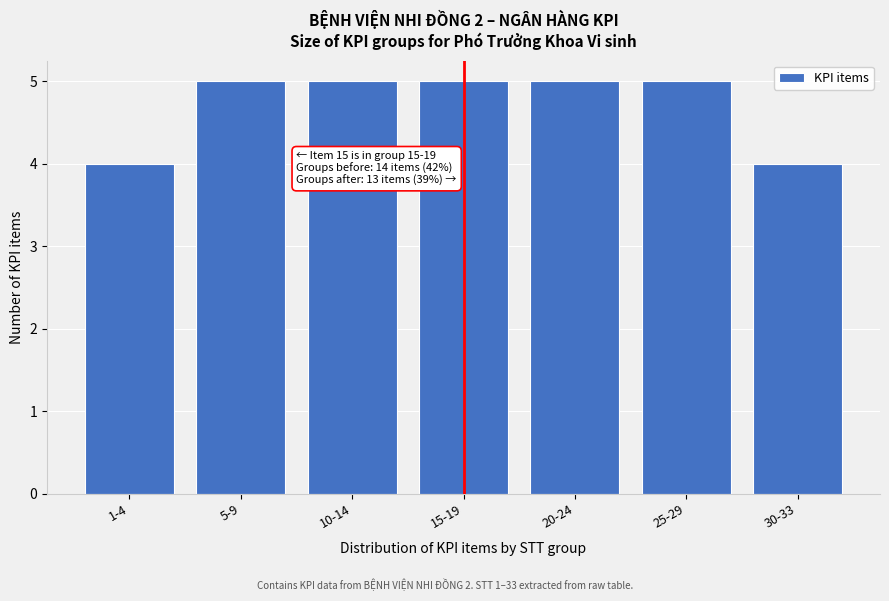

Reading left to right, extract all data points from this chart.

4	5	5	5	5	5	4